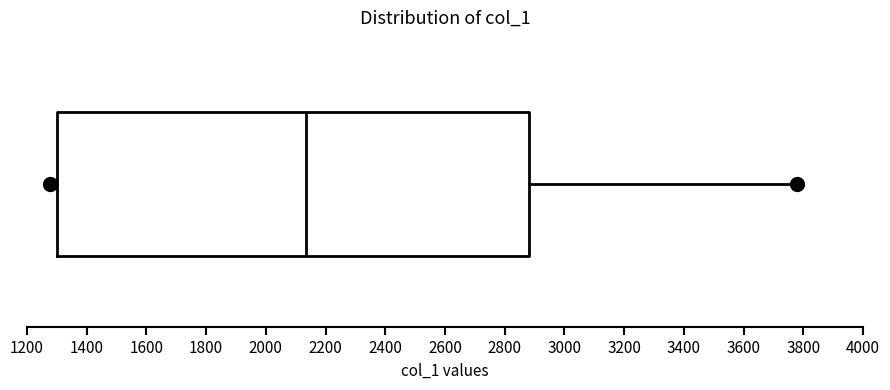

Transcribe this box plot: give where the median line is, the range the box spans, and where the two whiskers end, as read against the x-axis. The values are not printed on the chart, so give them approximately, as read against the axis.

median 2140, box 1300 to 2880, whiskers 1280 to 3780